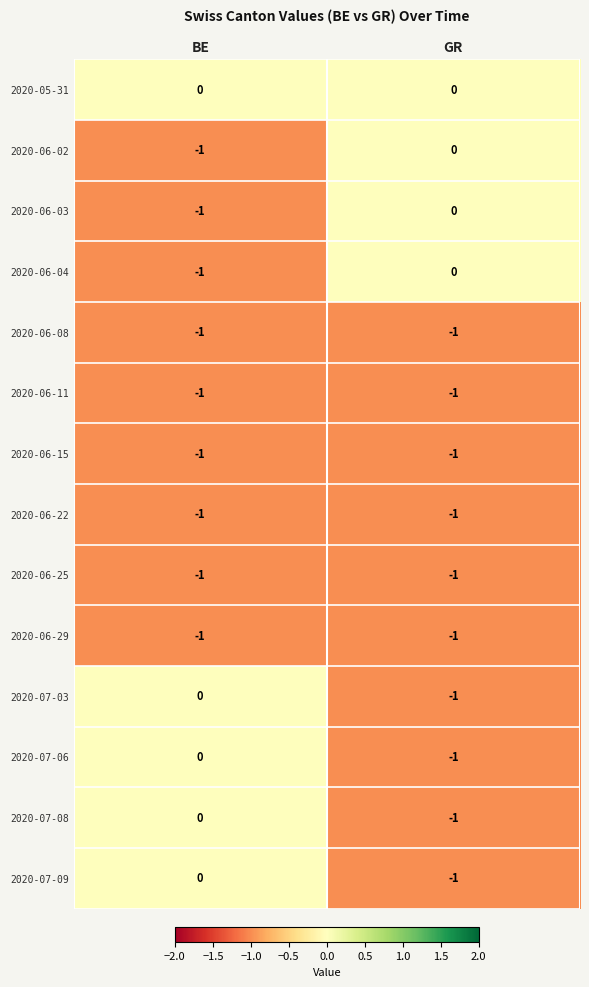

At which category is the sum across all series the highest?

BE